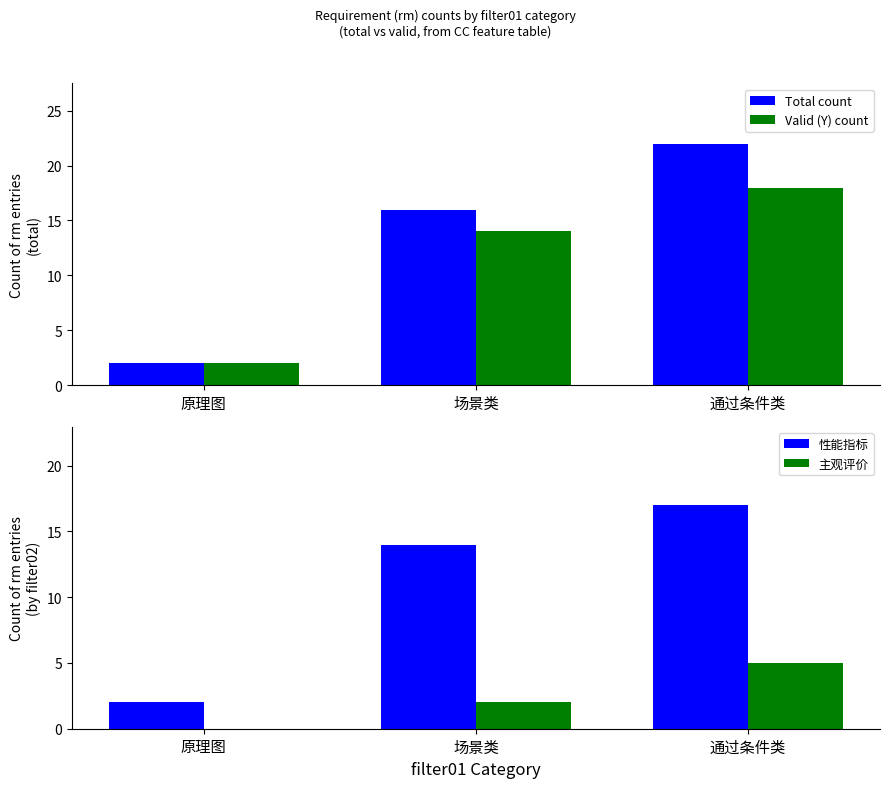

What is the sum of the 性能指标 values at 通过条件类 and 原理图?

19